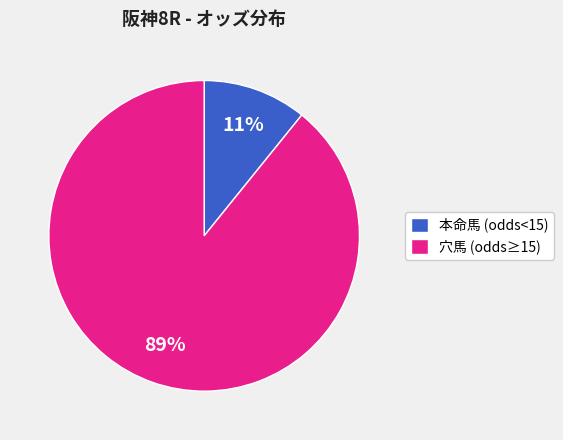

To the nearest percent, what percentage of the pie is 本命馬 (odds<15)?

11%